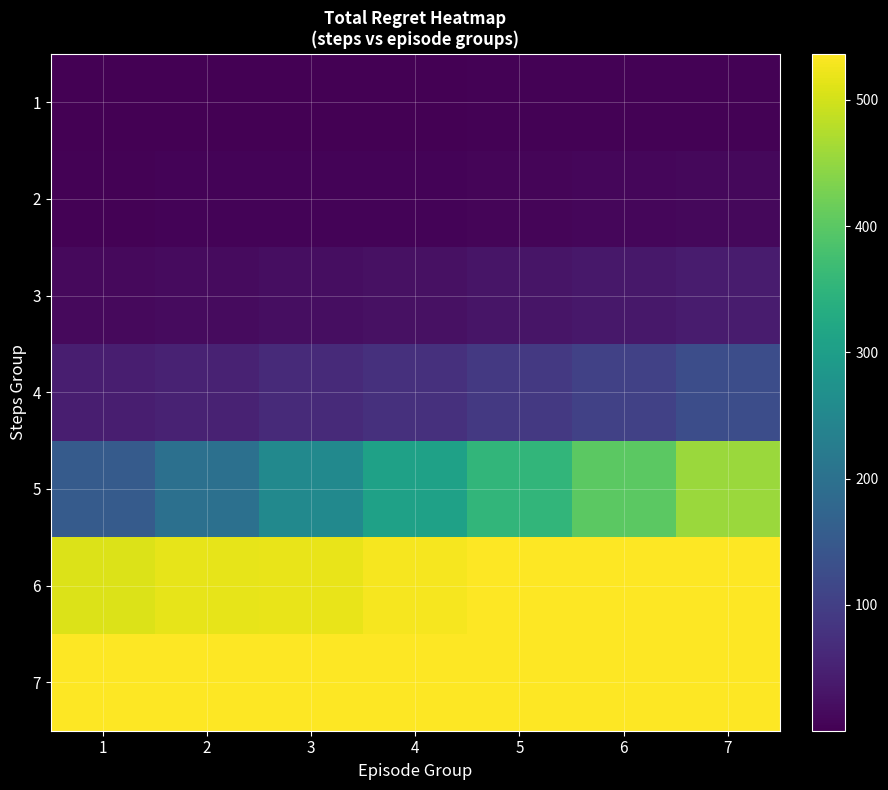

What is the greatest value displayed?

536.6